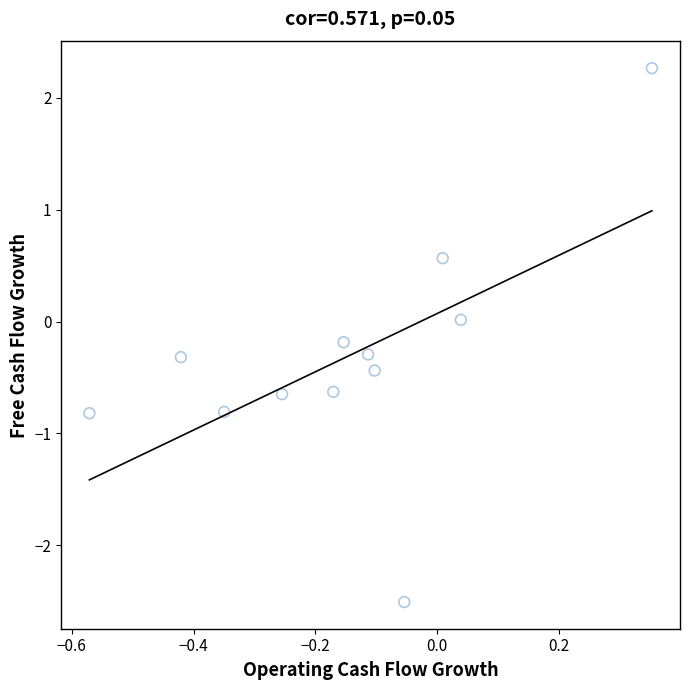

What is the range of X values (max minus min)?

0.9